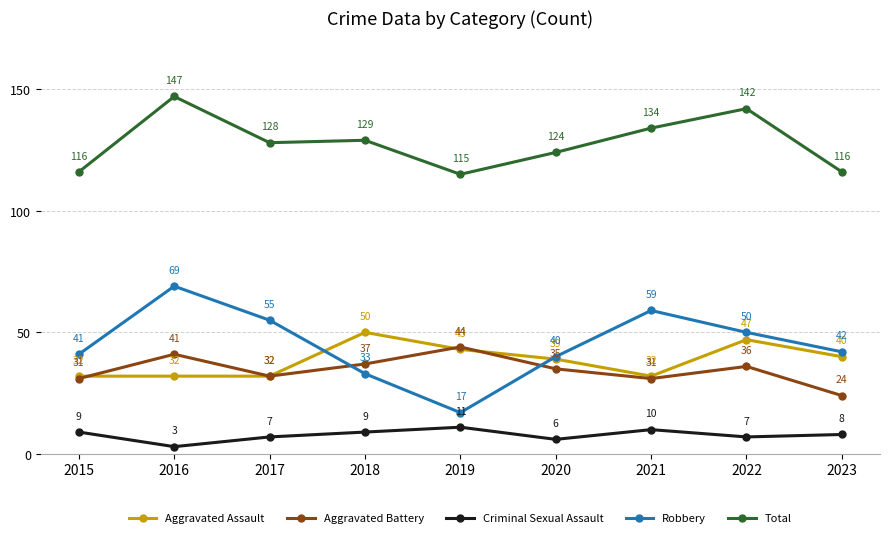

Rank the categories by Robbery value from lowest to highest.

2019, 2018, 2020, 2015, 2023, 2022, 2017, 2021, 2016